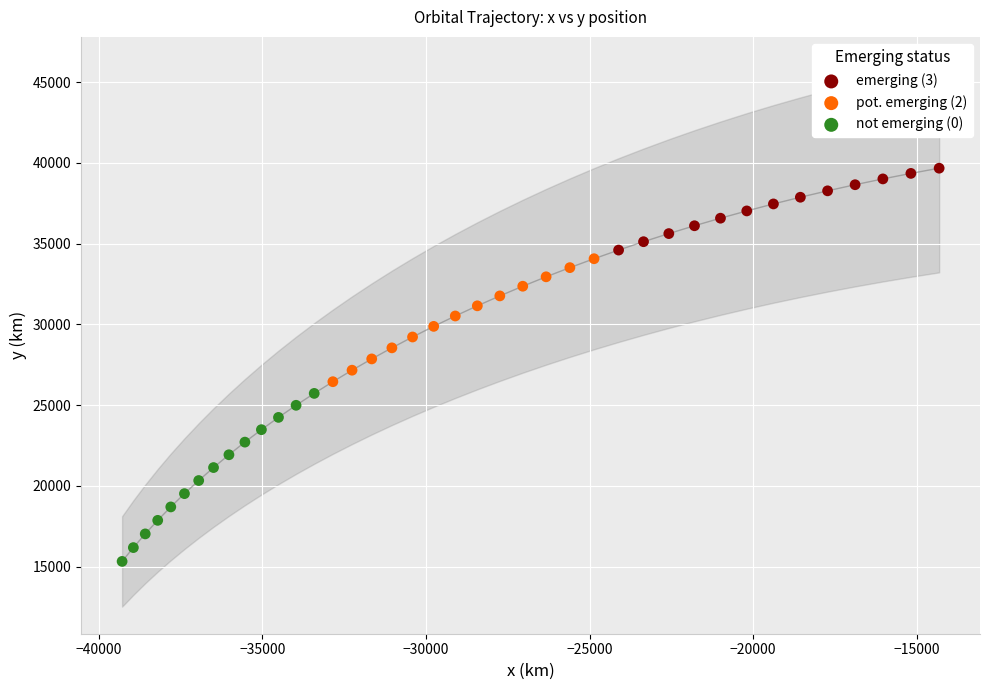

Which series contains the highest Y value?

emerging (3)